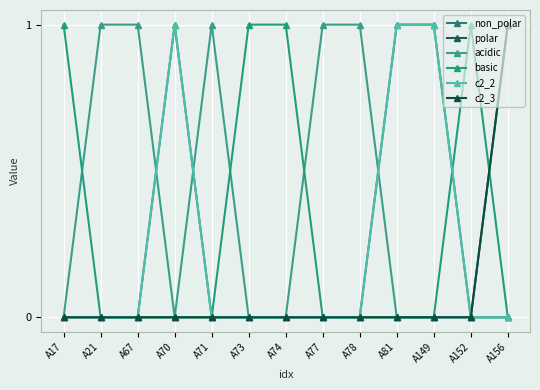

Between A71 and A149, which series saw the biggest shift?

non_polar